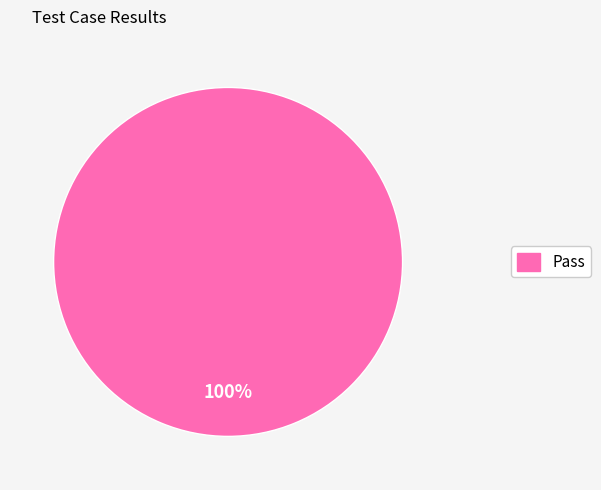

Is there a majority slice in this chart?

Yes